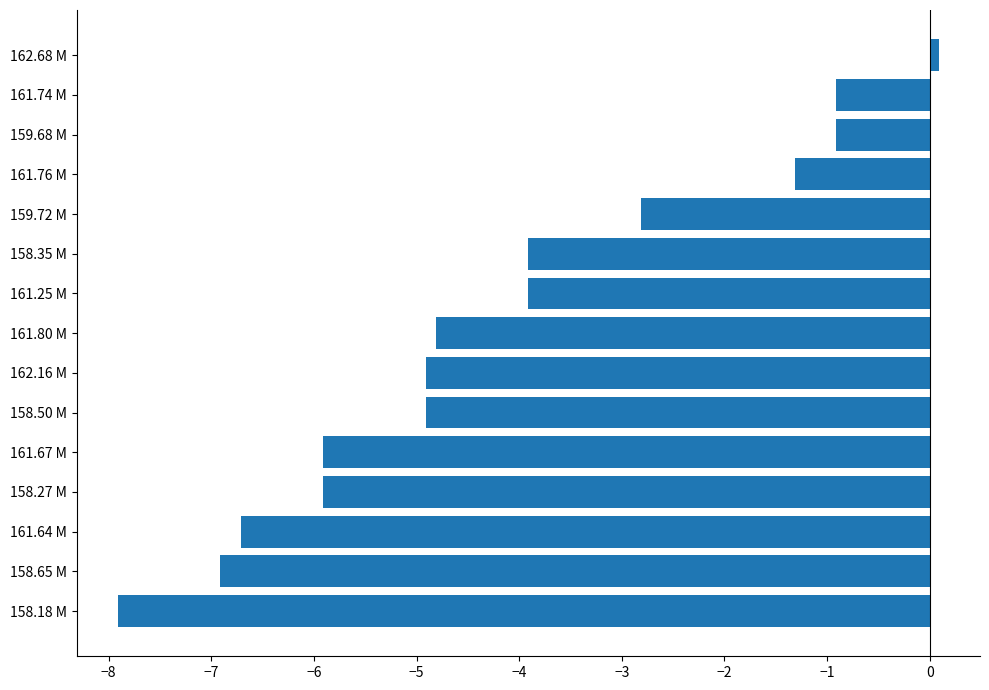

Which has a higher value, 158.27 M or 159.72 M?

159.72 M